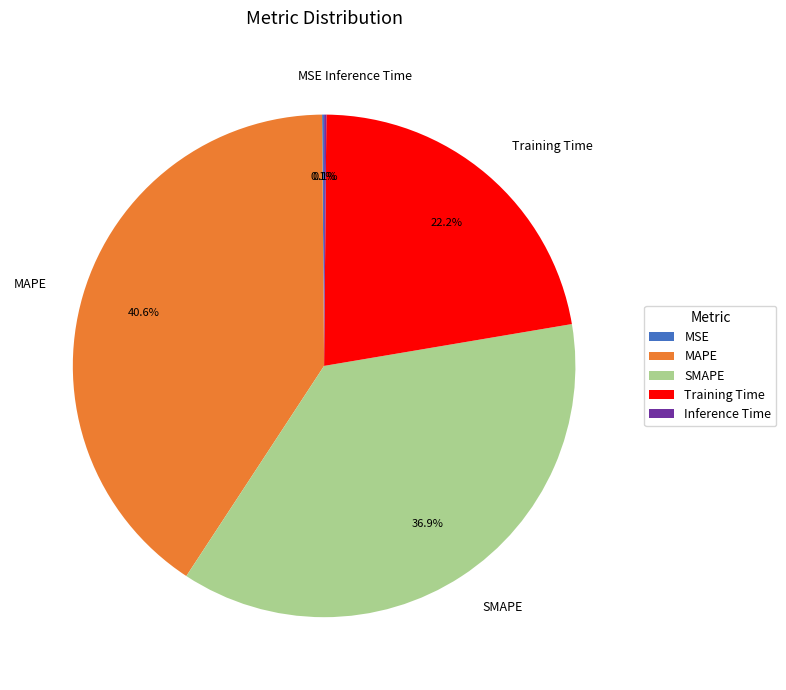

Between MAPE and SMAPE, which is larger?

MAPE